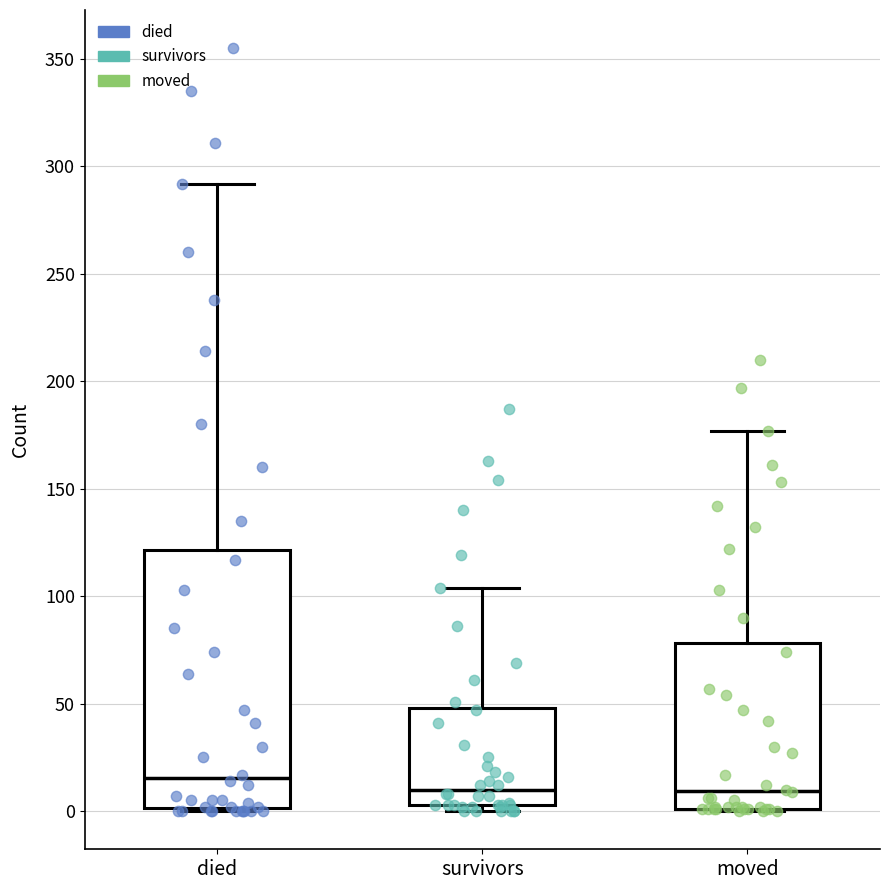

Reading left to right, read every box against the y-axis: the position of its median line, the range the box covers, and the ends of its whiskers. The values are not printed on the chart, so give them approximately, as read against the axis.

died: median 15, box 0 to 120, whiskers 0 to 290
survivors: median 10, box 5 to 50, whiskers 0 to 105
moved: median 10, box 0 to 80, whiskers 0 to 175